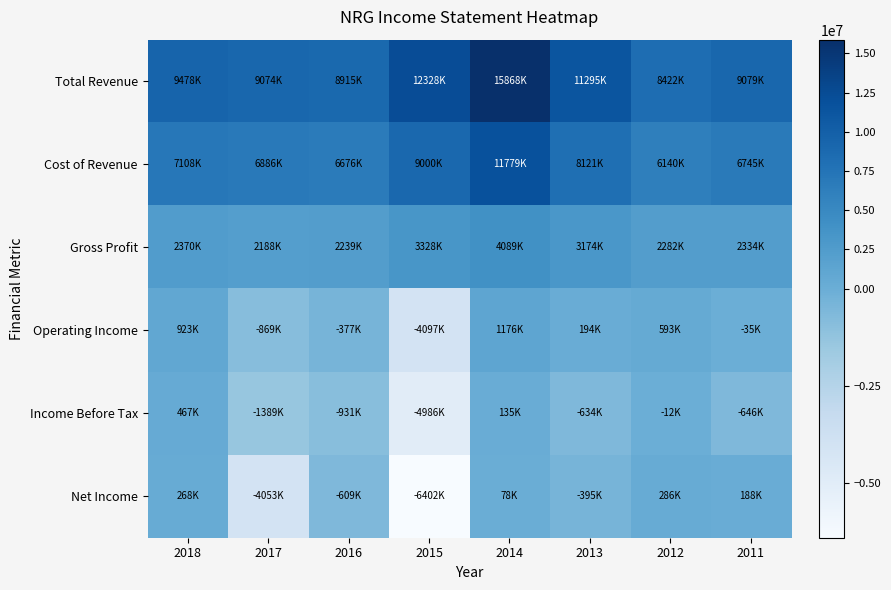

Which label corresponds to the largest value in the chart?

2014